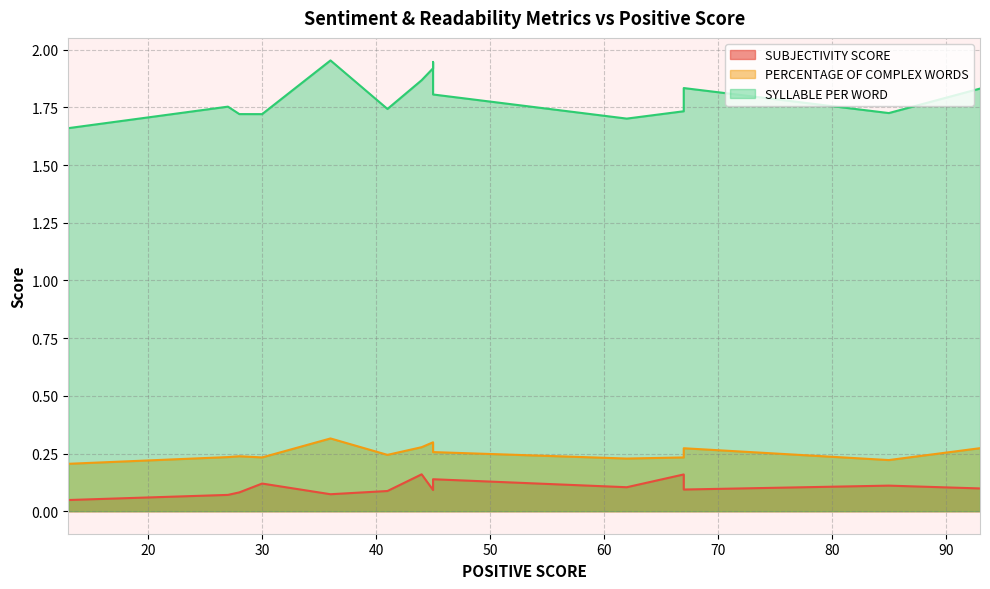

True or false: SYLLABLE PER WORD has a value of 0.7 at 62.

False